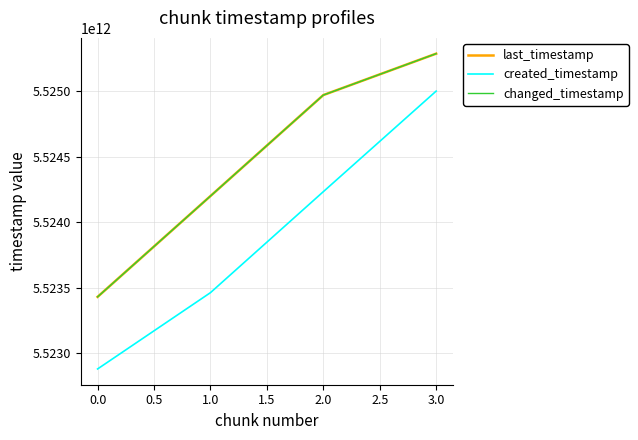

Which series has the largest range (max minus min)?

created_timestamp